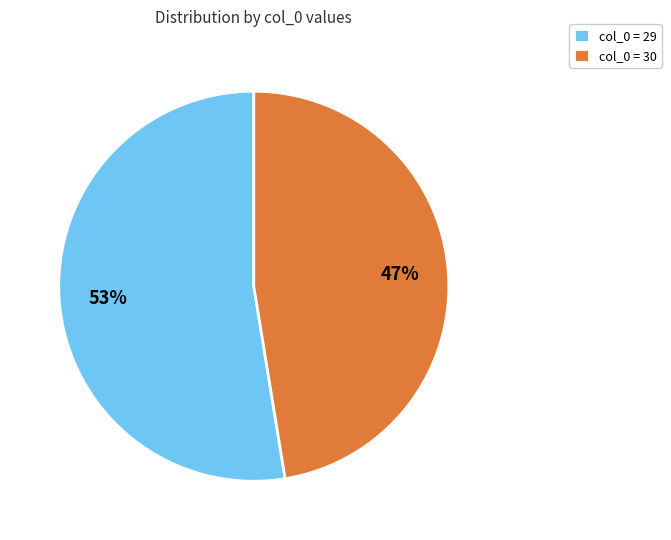

Is there any slice that represents more than half of the pie?

Yes